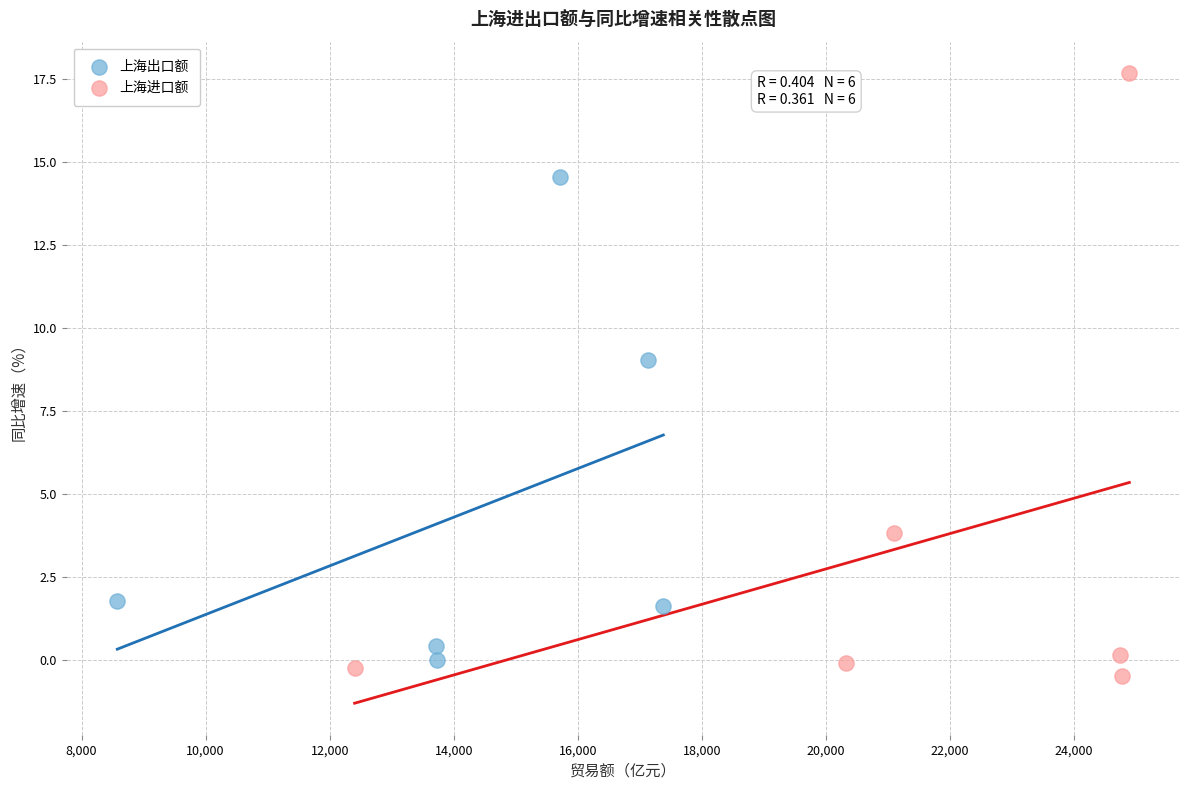

Which series reaches the maximum Y coordinate?

上海进口额